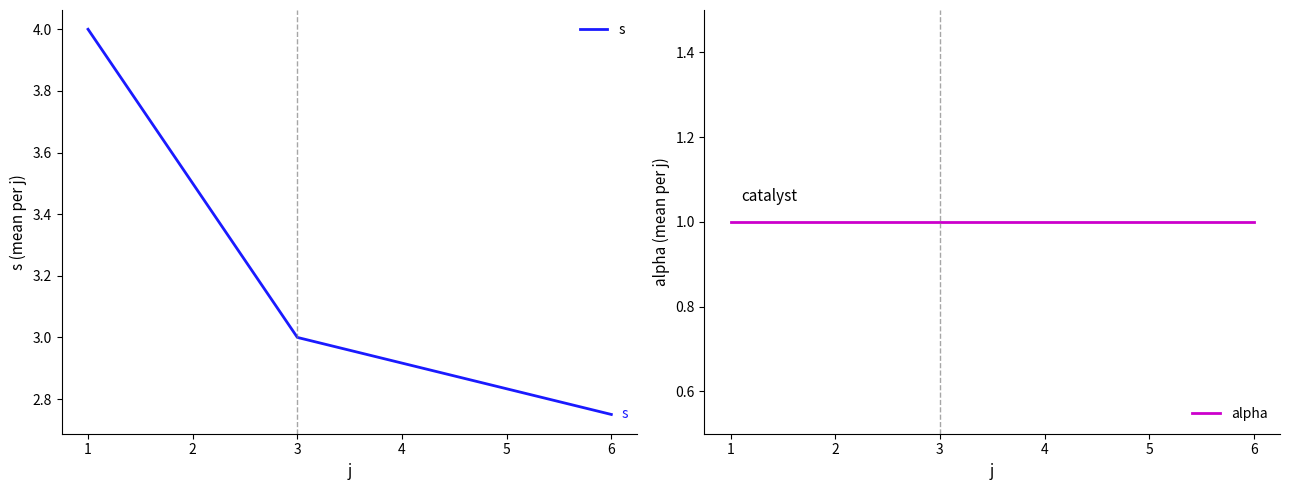

What is the value of the s point at the 1st from the left?

4.0